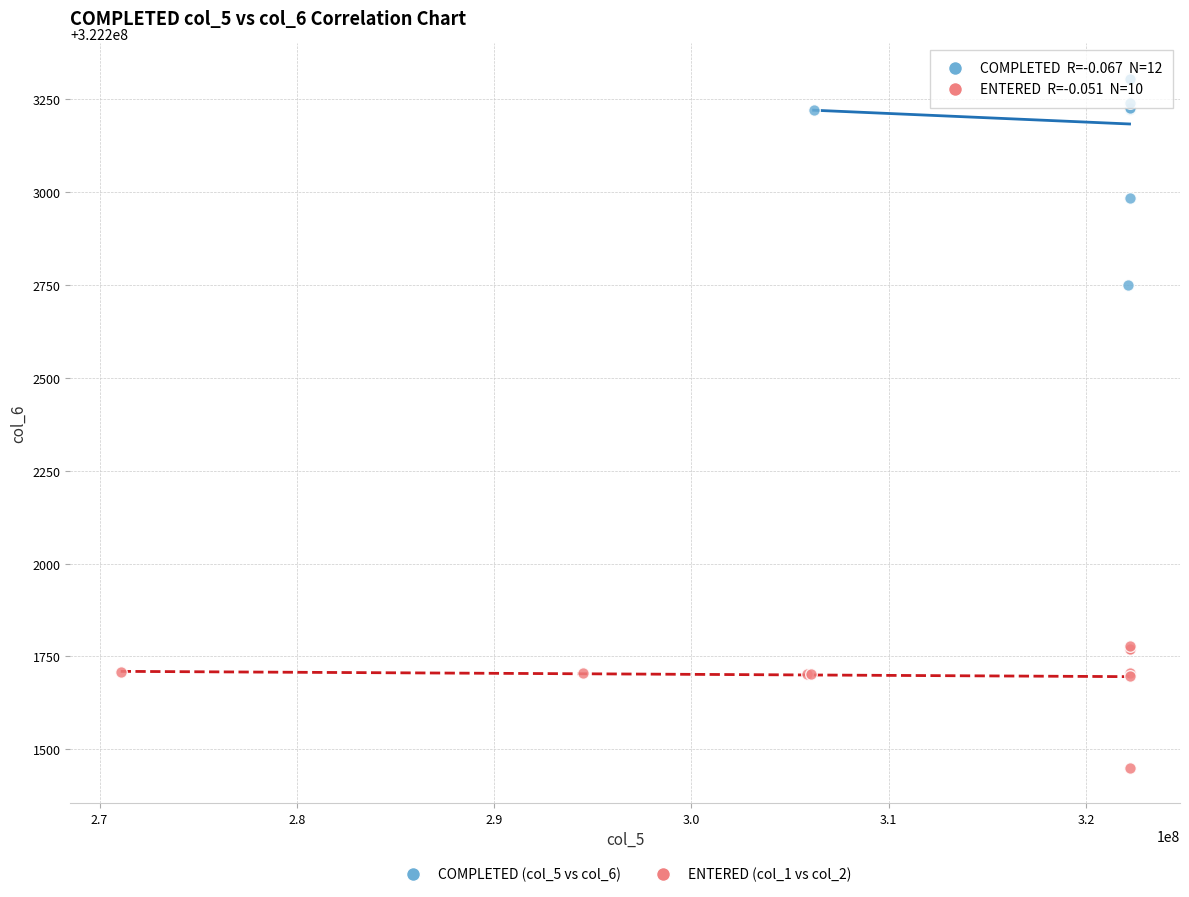

Which series has the widest spread of Y values?

COMPLETED (col_5 vs col_6)